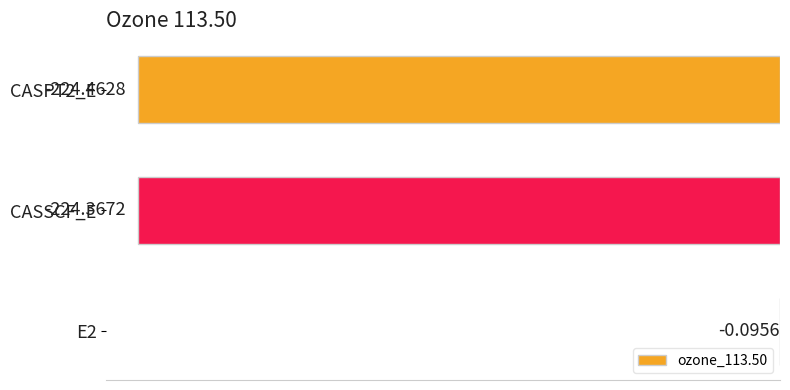

What is the change in value from E2 to CASPT2_E?

-224.4